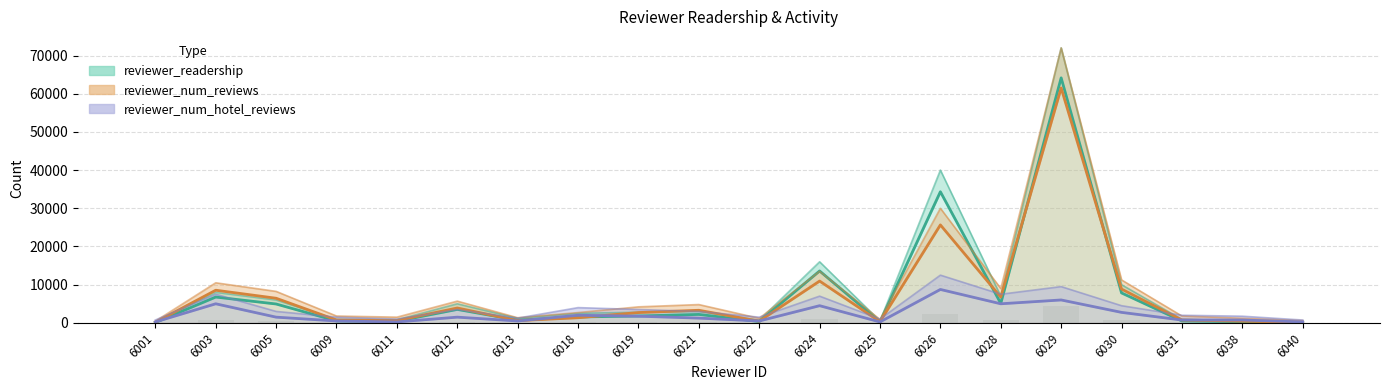

List the series in order of their peak value, highest first.

reviewer_readership, reviewer_num_reviews, reviewer_num_hotel_reviews